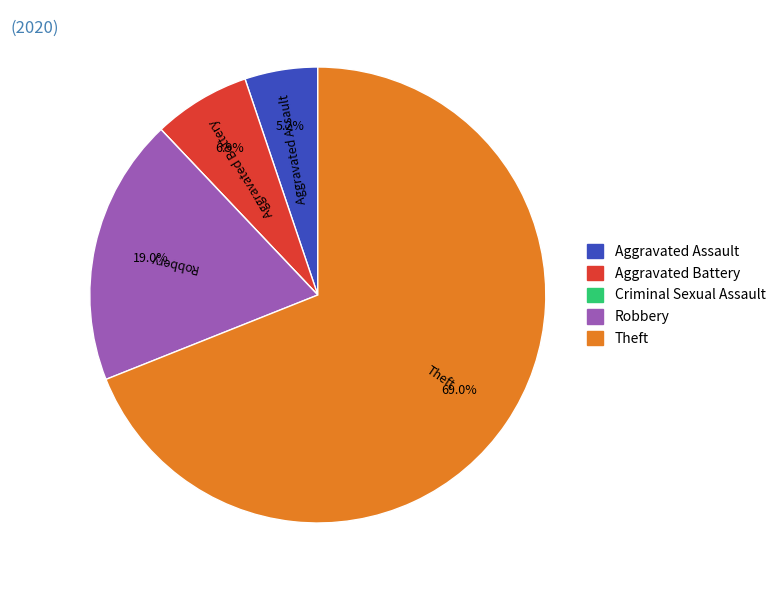

The Robbery slice represents 19% of the pie. True or false?

True